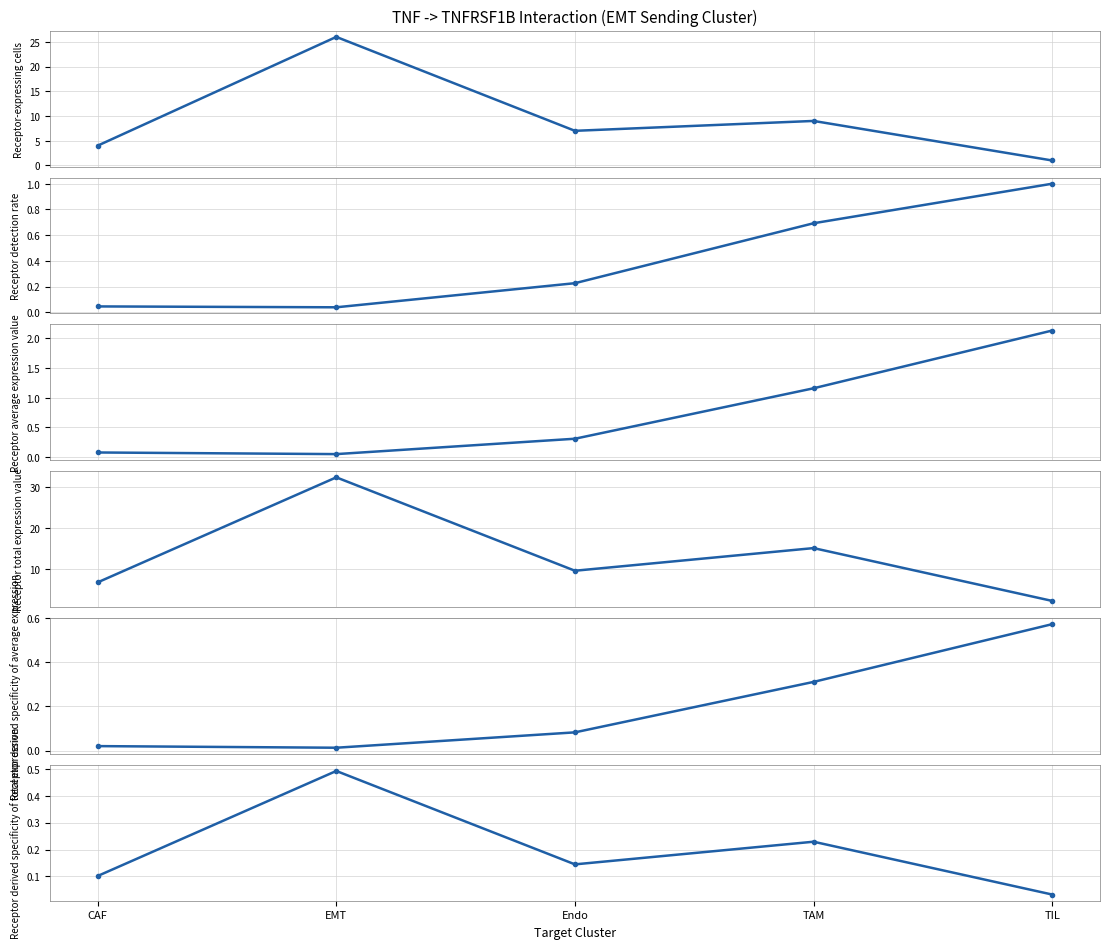

Which series has the widest spread of values?

Receptor total expression value